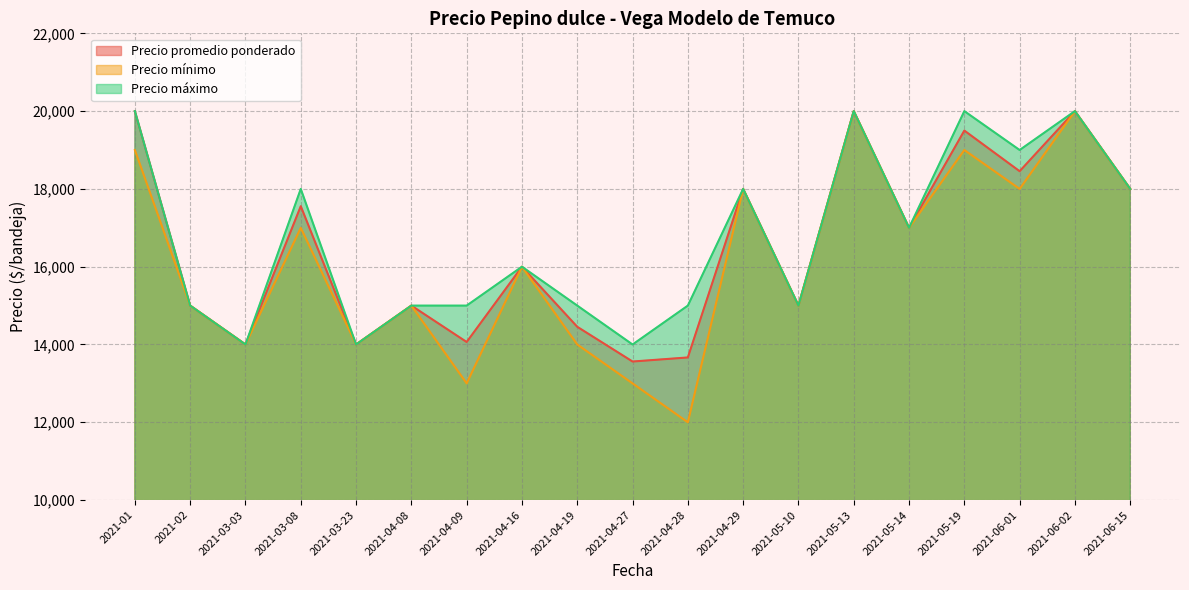

What is the label of the 7th point from the left?

2021-04-09